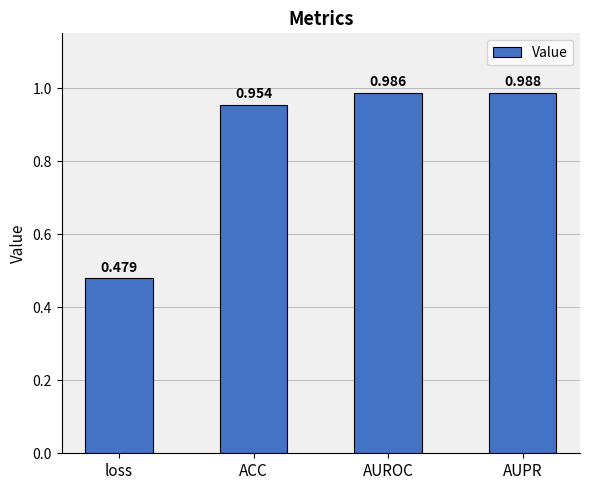

Between AUPR and AUROC, which is larger?

AUPR